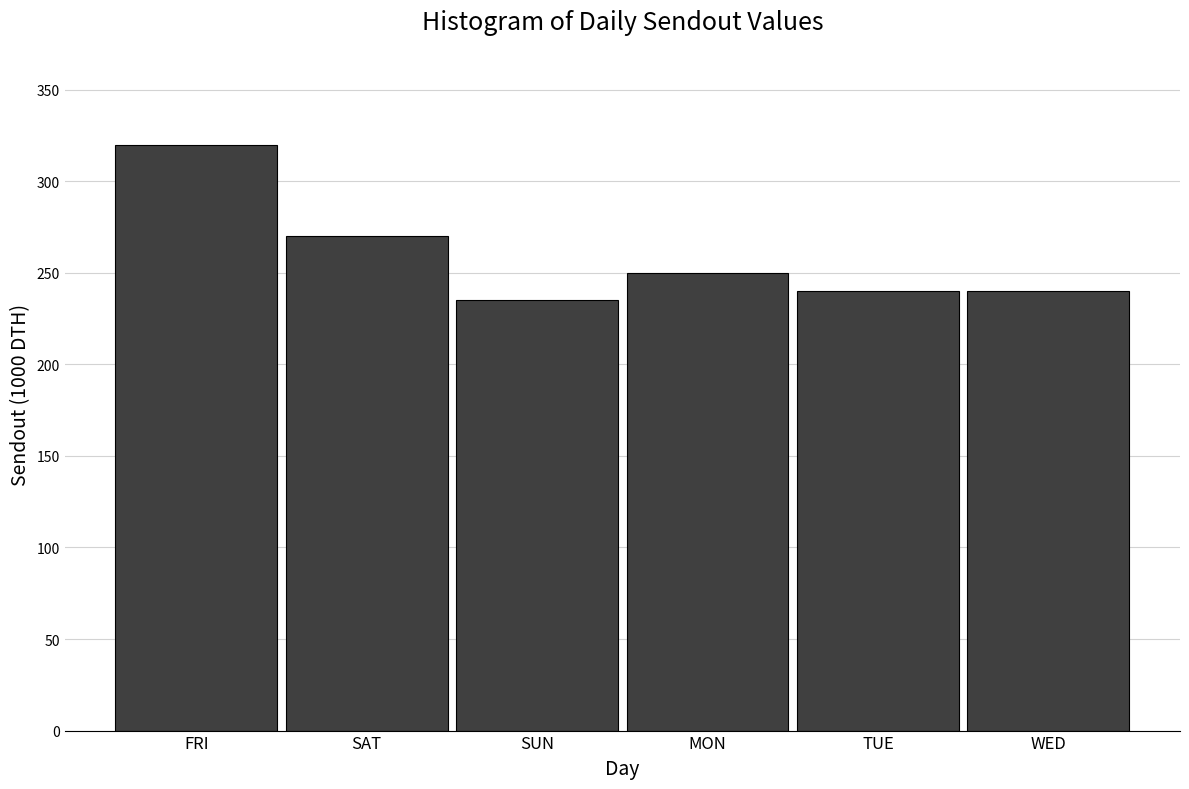

Reading left to right, transcribe all the data shown in this chart.

FRI=320	SAT=270	SUN=235	MON=250	TUE=240	WED=240